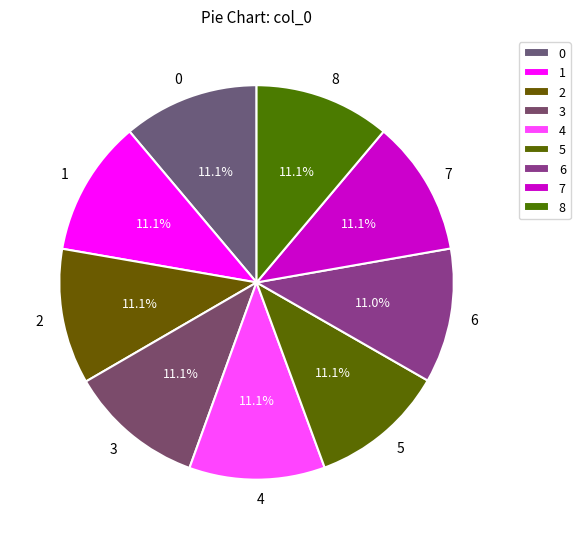

Is it true that 5 is 20% of the pie?

False